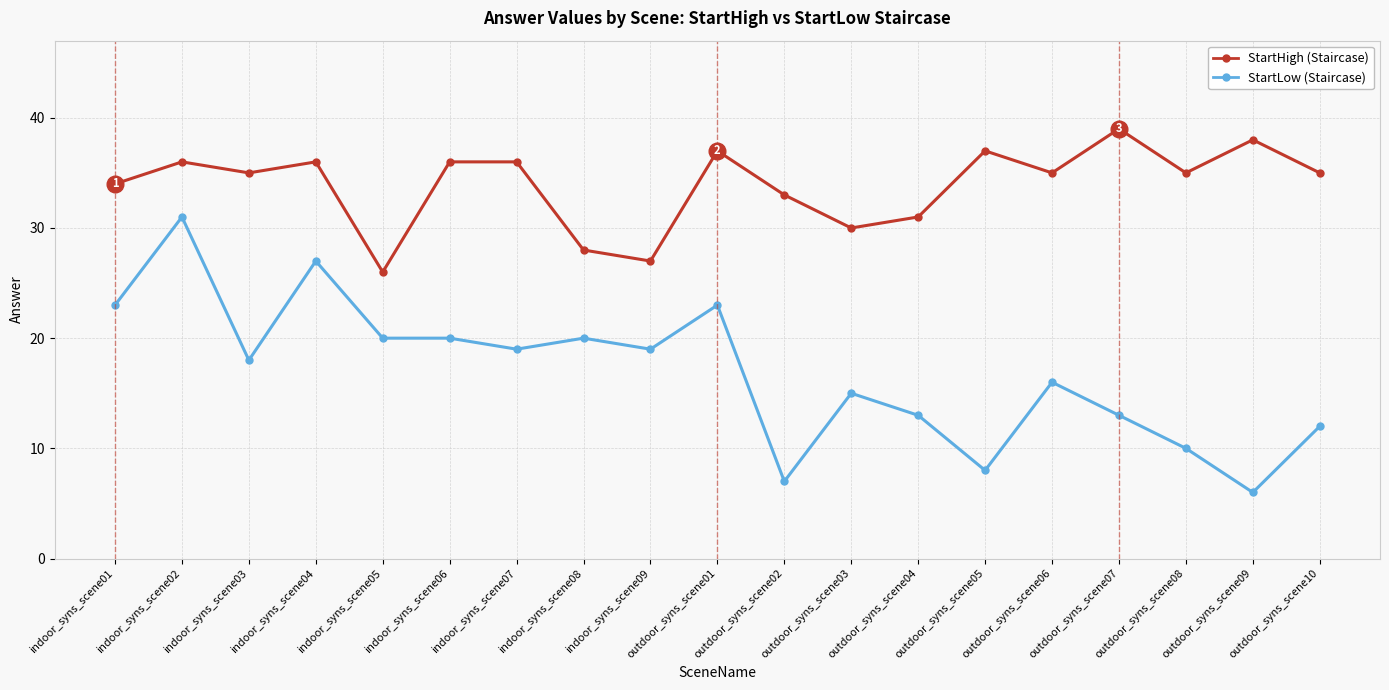

At which category is the sum across all series the highest?

indoor_syns_scene02